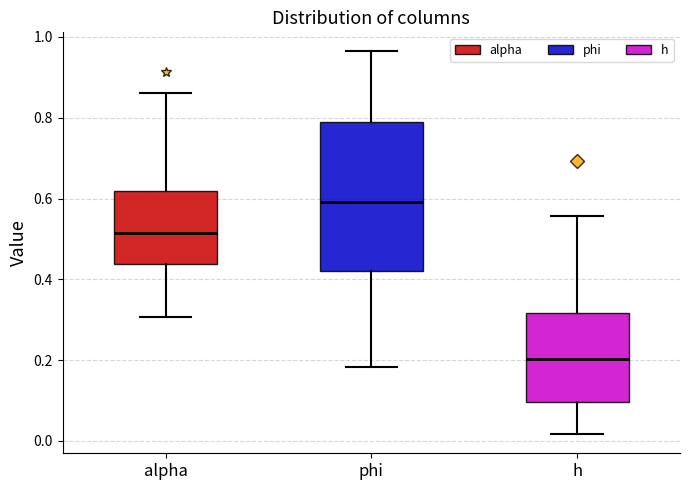

Where does the median line of the box for h sit on the y-axis? The values are not printed on the chart, so give them approximately, as read against the axis.

0.20